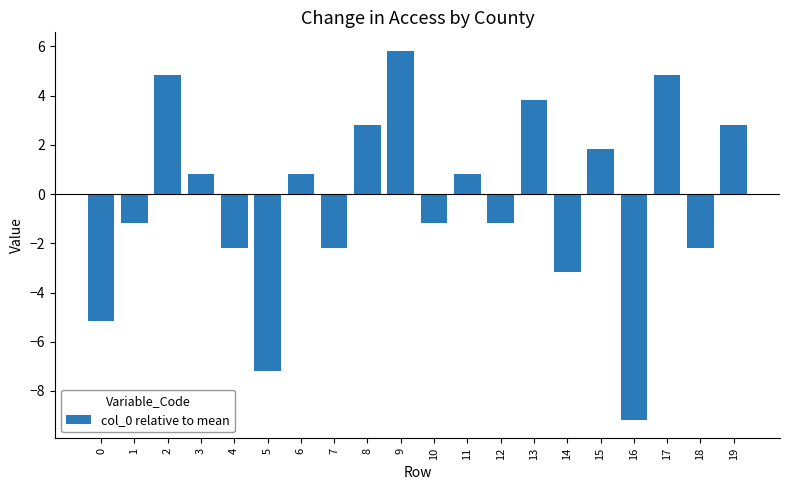

What is the average value?

-0.3